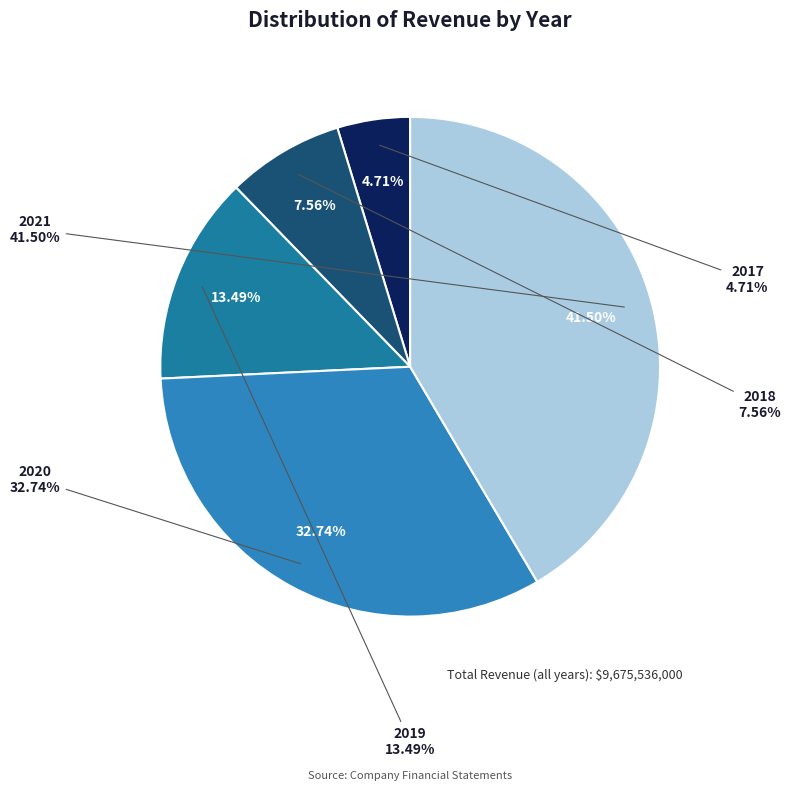

What percentage is the 2018 slice, to the nearest percent?

8%